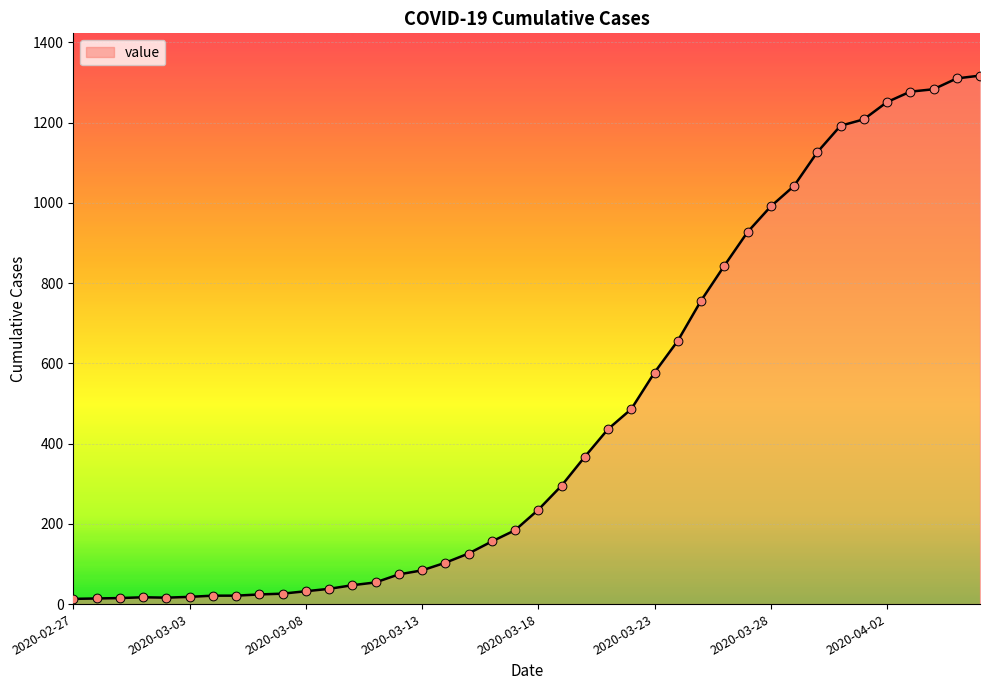

What is the difference between the maximum and minimum values?

1304